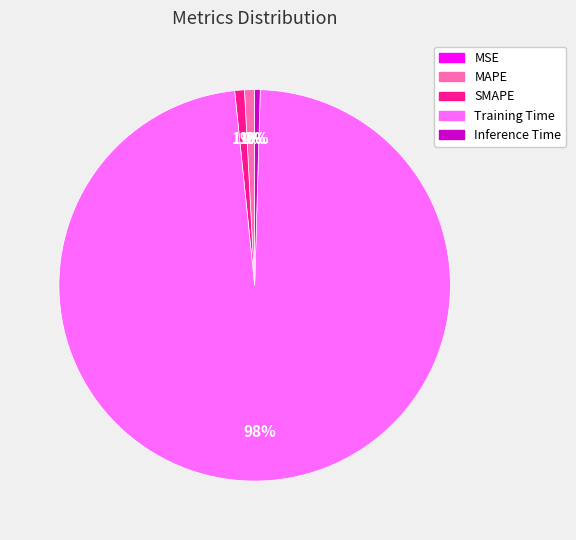

What is the largest slice in the pie chart?

Training Time